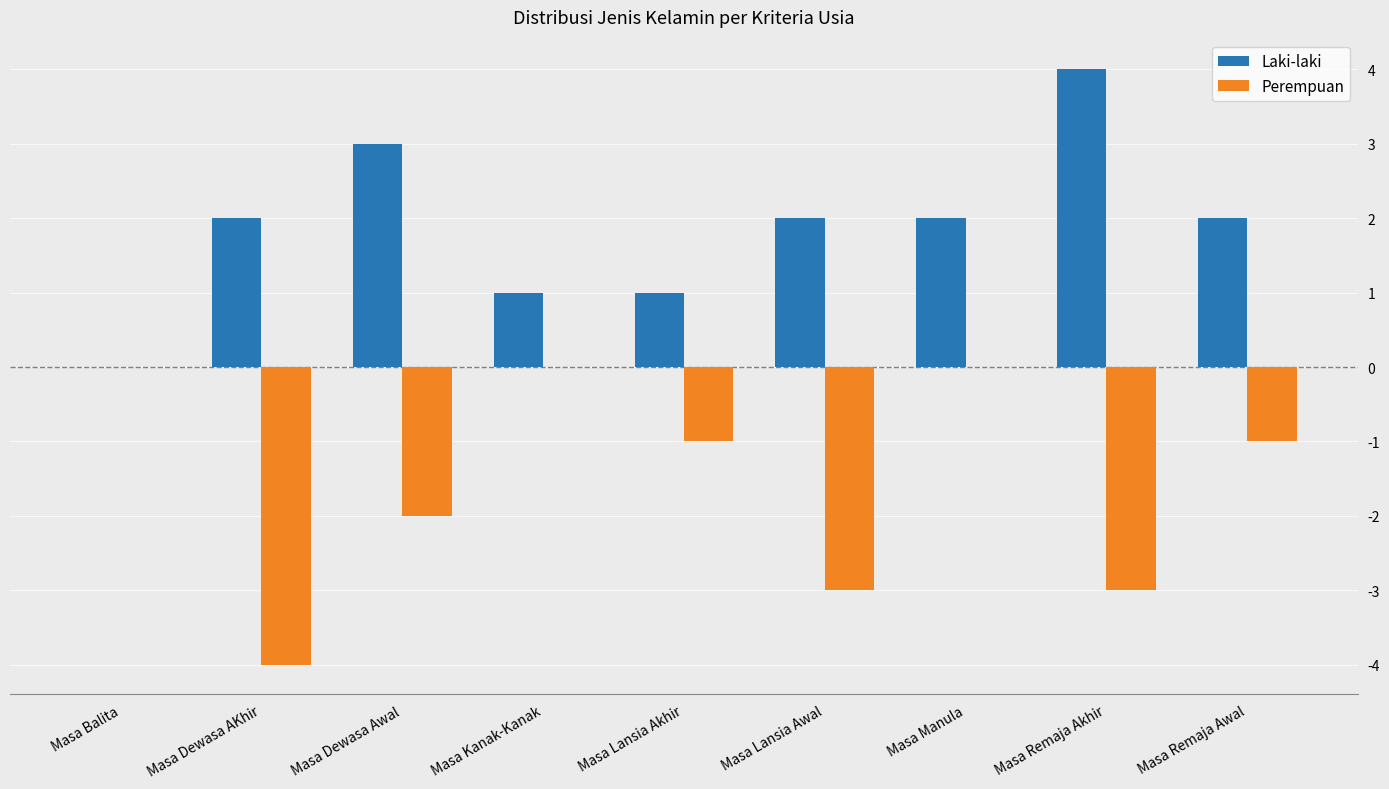

Reading right to left, list all the values displayed in this chart.

Laki-laki: Masa Remaja Awal=2	Masa Remaja Akhir=4	Masa Manula=2	Masa Lansia Awal=2	Masa Lansia Akhir=1	Masa Kanak-Kanak=1	Masa Dewasa Awal=3	Masa Dewasa AKhir=2	Masa Balita=0
Perempuan: Masa Remaja Awal=-1	Masa Remaja Akhir=-3	Masa Manula=0	Masa Lansia Awal=-3	Masa Lansia Akhir=-1	Masa Kanak-Kanak=0	Masa Dewasa Awal=-2	Masa Dewasa AKhir=-4	Masa Balita=0